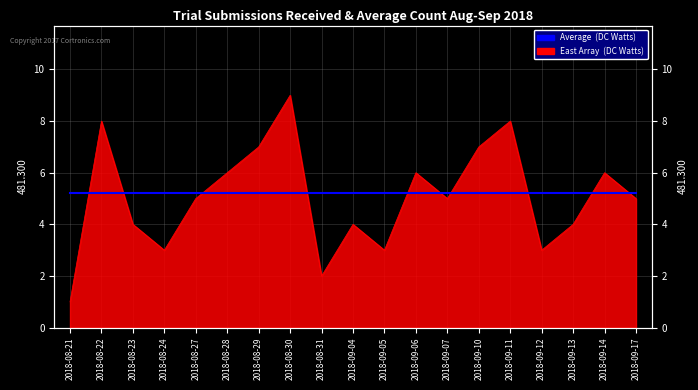

Which label corresponds to the smallest value in the chart?

2018-08-21